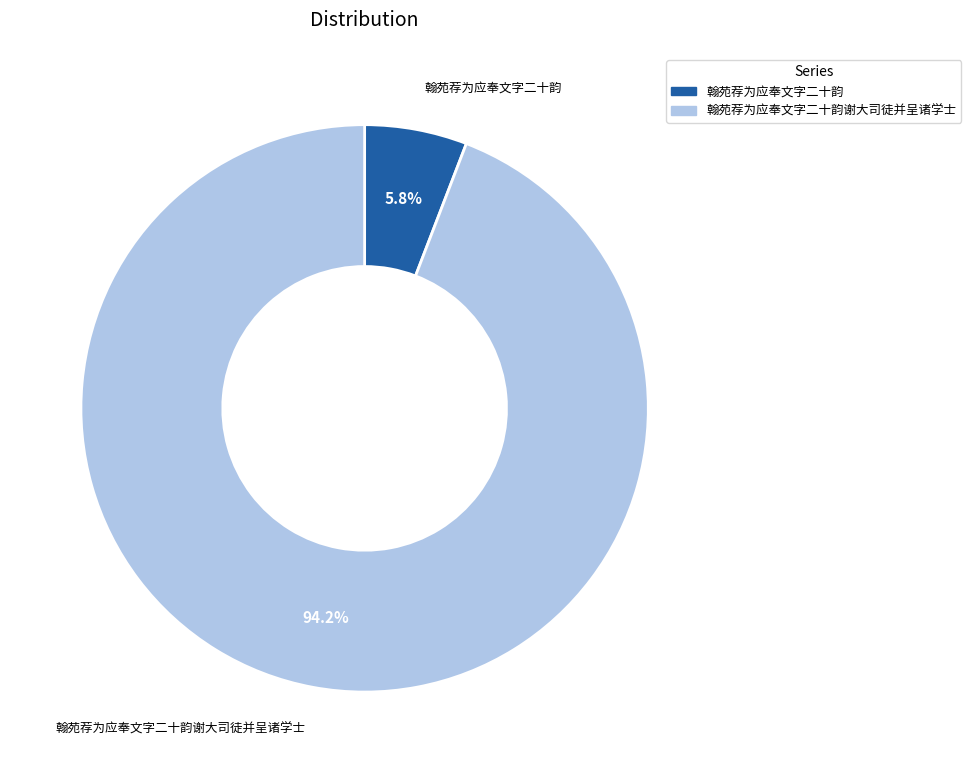

To the nearest percent, what percentage of the pie is 翰苑荐为应奉文字二十韵谢大司徒并呈诸学士?

94%